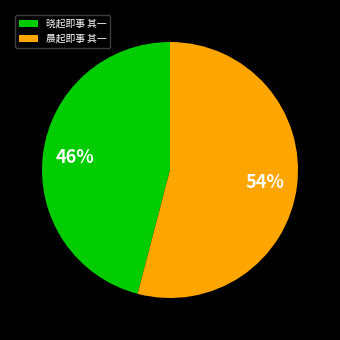

How many slices are in this pie chart?

2